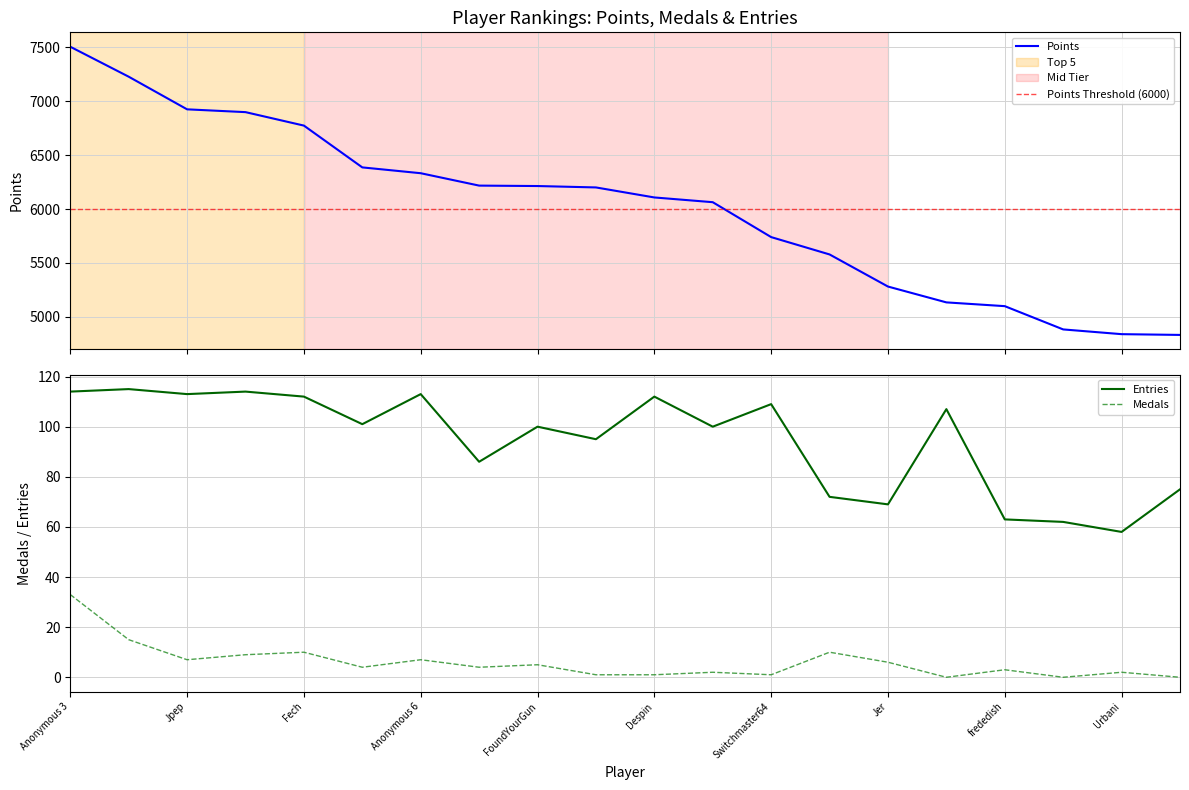

Where is Medals nearest to the value 16?

Anonymous 4